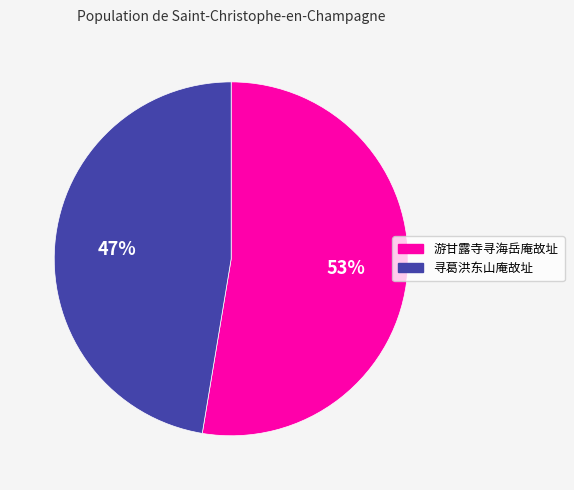

Rank the categories by value from lowest to highest.

寻葛洪东山庵故址, 游甘露寺寻海岳庵故址